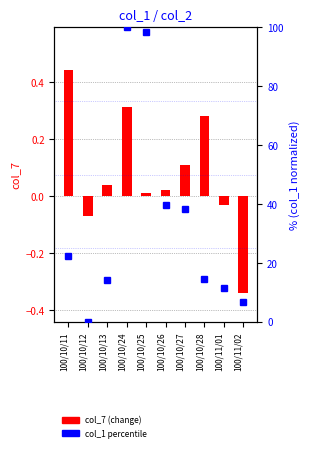

Which series has the largest range (max minus min)?

col_1 percentile